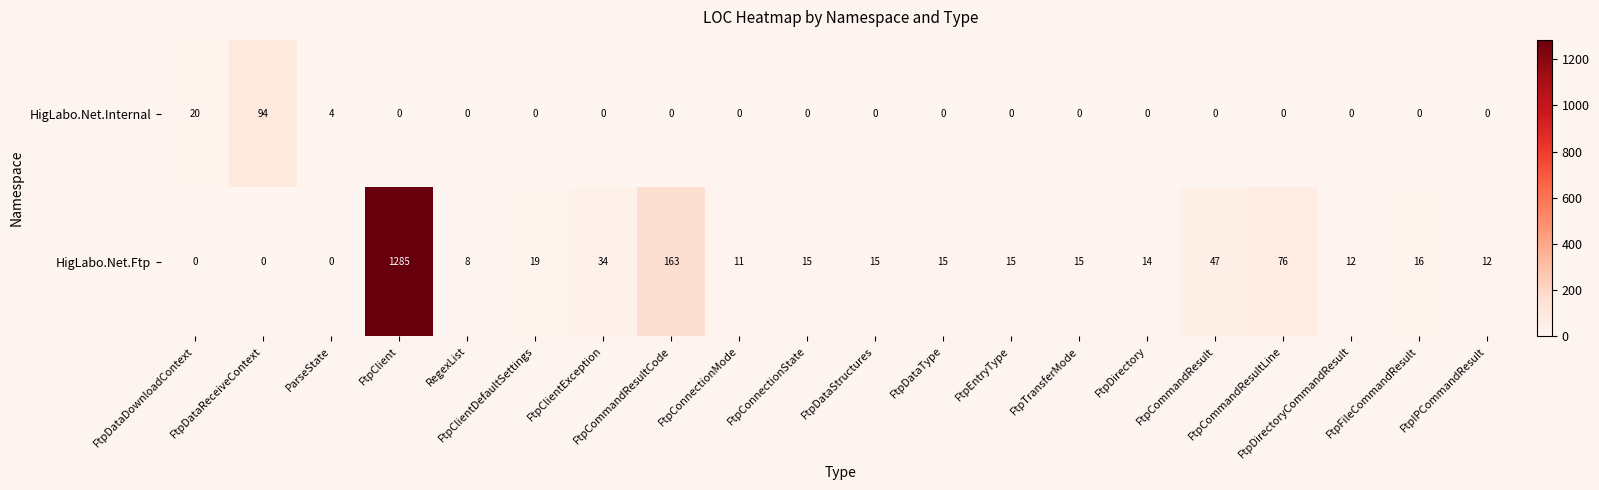

What is the difference between the maximum and minimum values in the HigLabo.Net.Internal series?

94